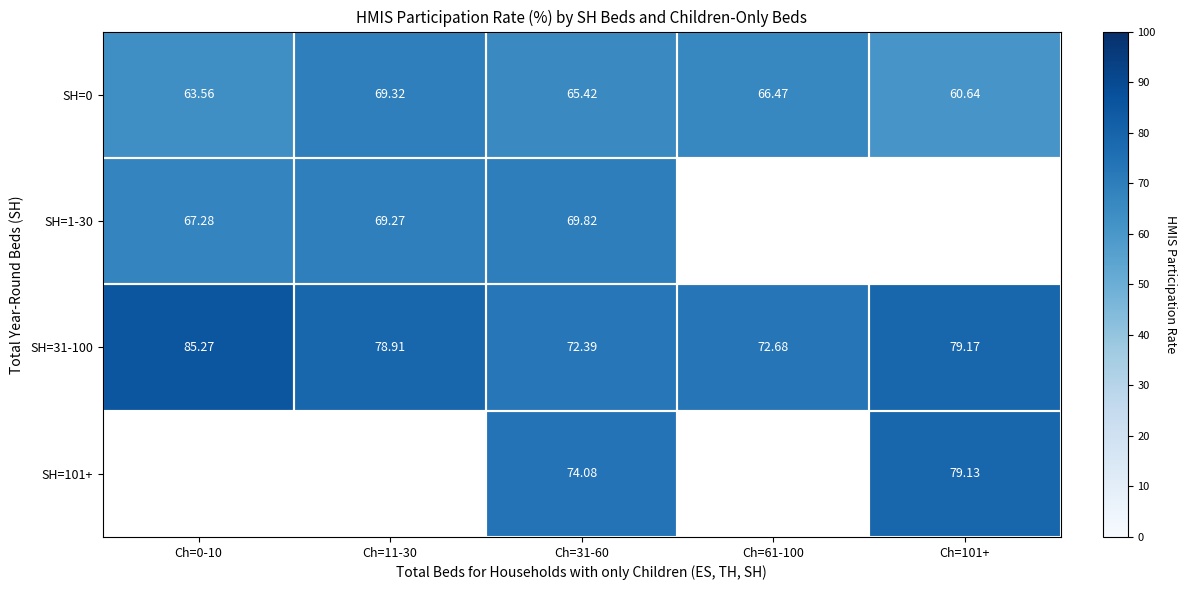

Which has a higher value, Ch=31-60 or Ch=101+?

Ch=31-60